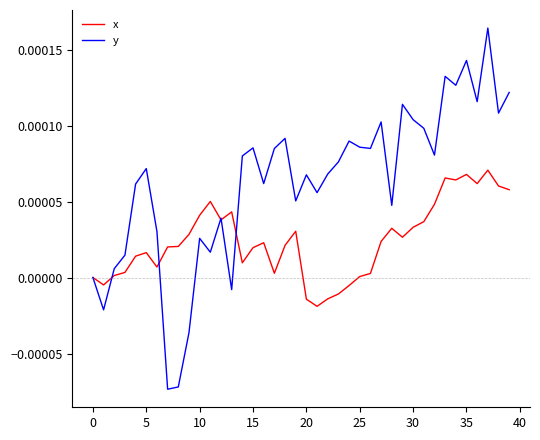

Which series has the widest spread of values?

y